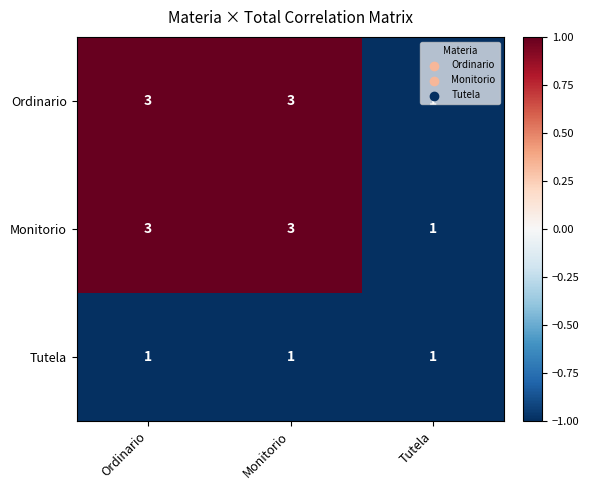

Count the number of categories in the chart.

3